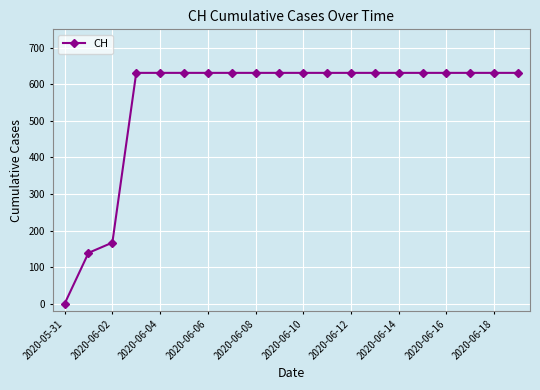

What is the difference between the second highest and minimum values?

631